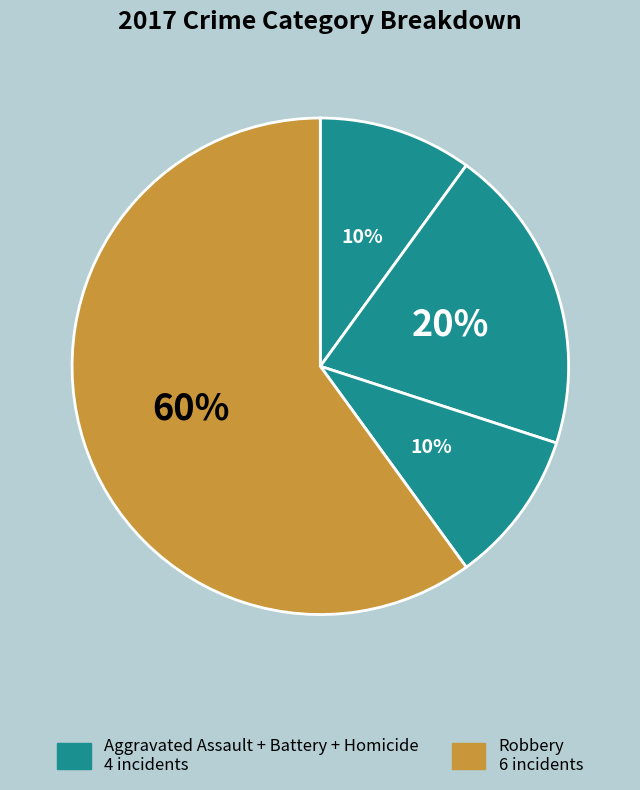

Count the number of slices in the pie.

4